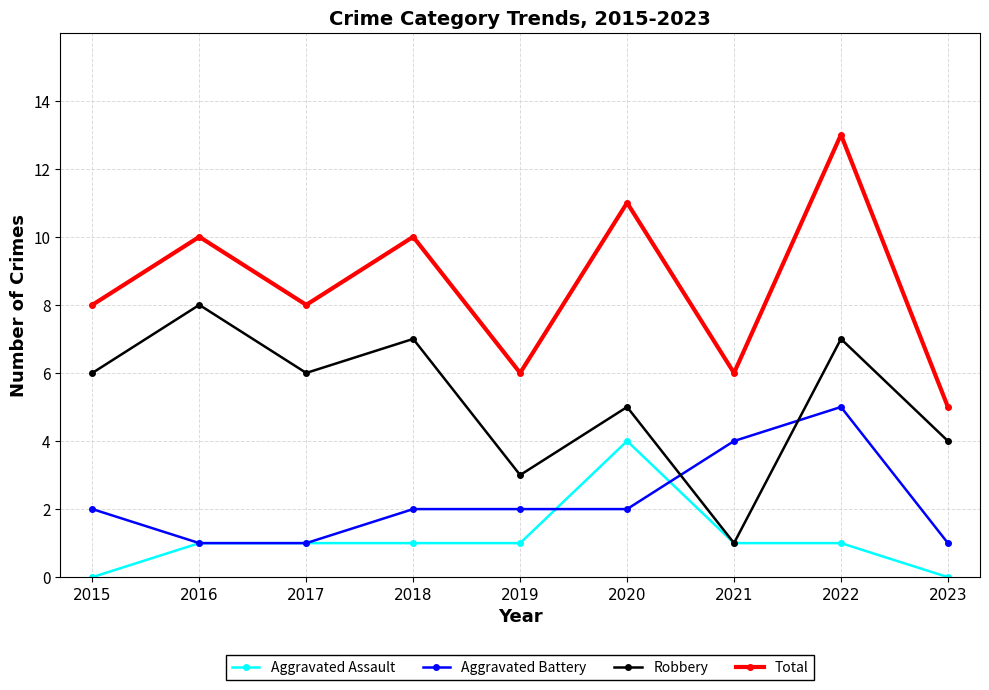

Is it true that Total equals 6 at 2019?

True